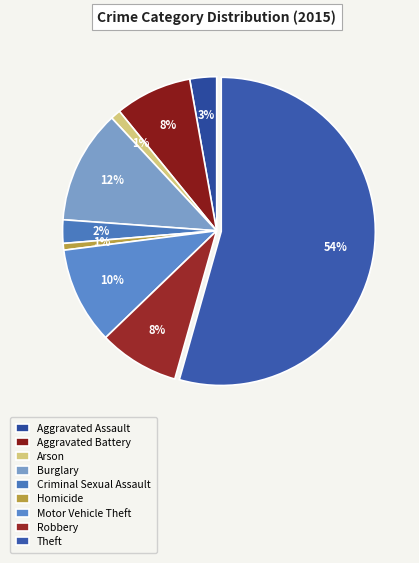

Count the number of slices in the pie.

9